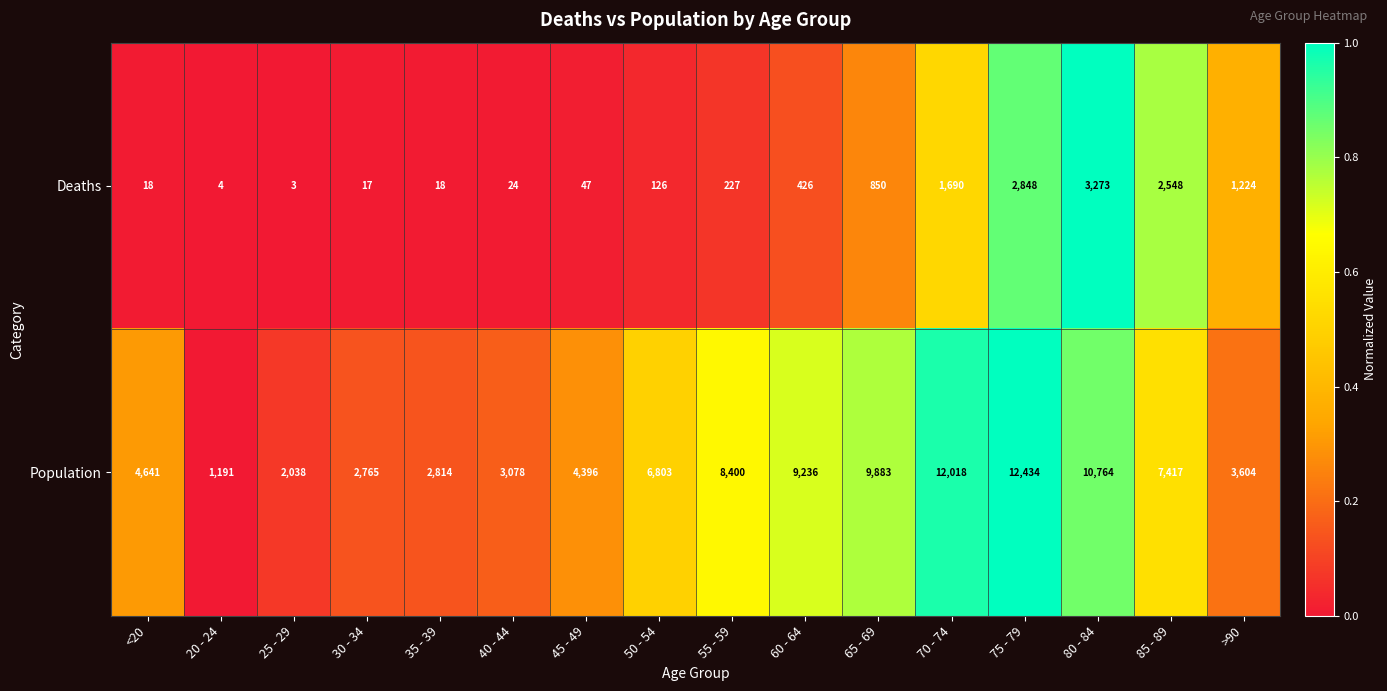

Rank the series by their average value, from lowest to highest.

Deaths, Population